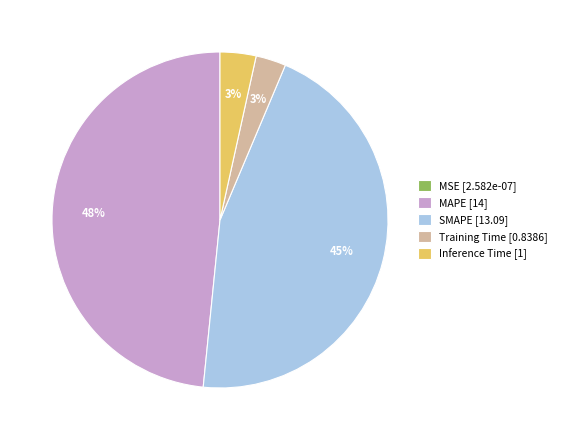

True or false: Training Time accounts for 11% of the total.

False